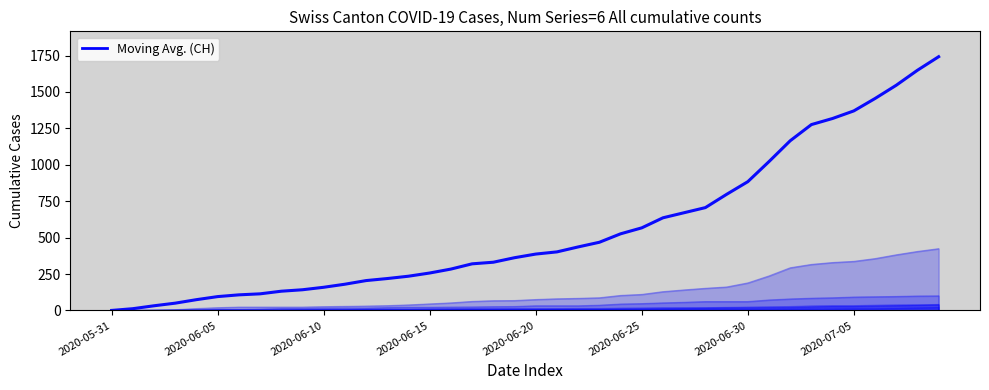

What is the change in value from 12 to 28?

+501